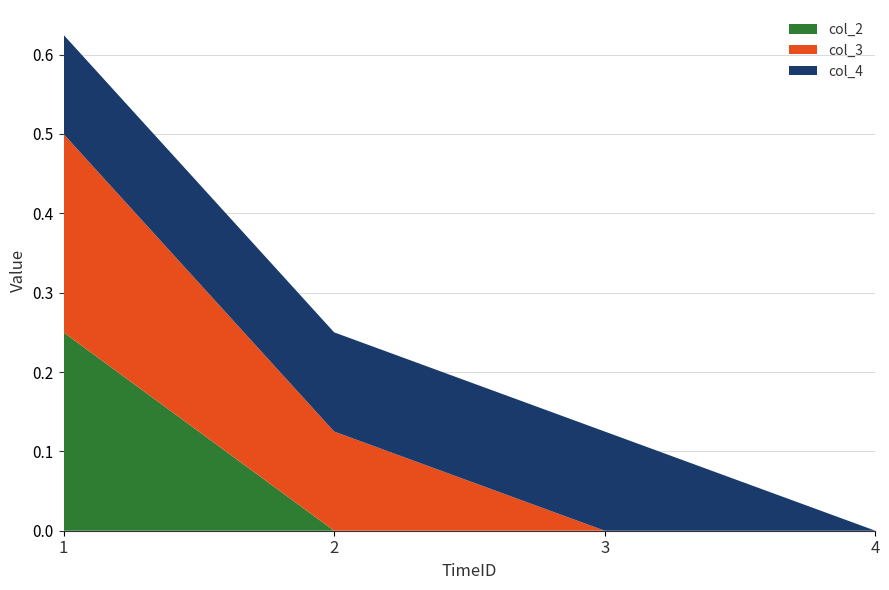

Reading left to right, extract all data points from this chart.

col_2: 1=0.2	2=0.0	3=0.0	4=0.0
col_3: 1=0.2	2=0.1	3=0.0	4=0.0
col_4: 1=0.1	2=0.1	3=0.1	4=0.0